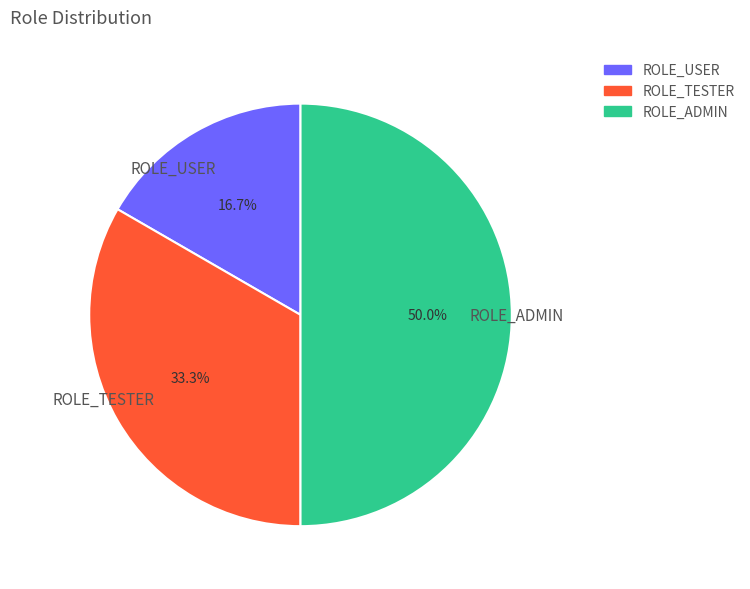

To the nearest percent, what portion does ROLE_TESTER represent?

33%